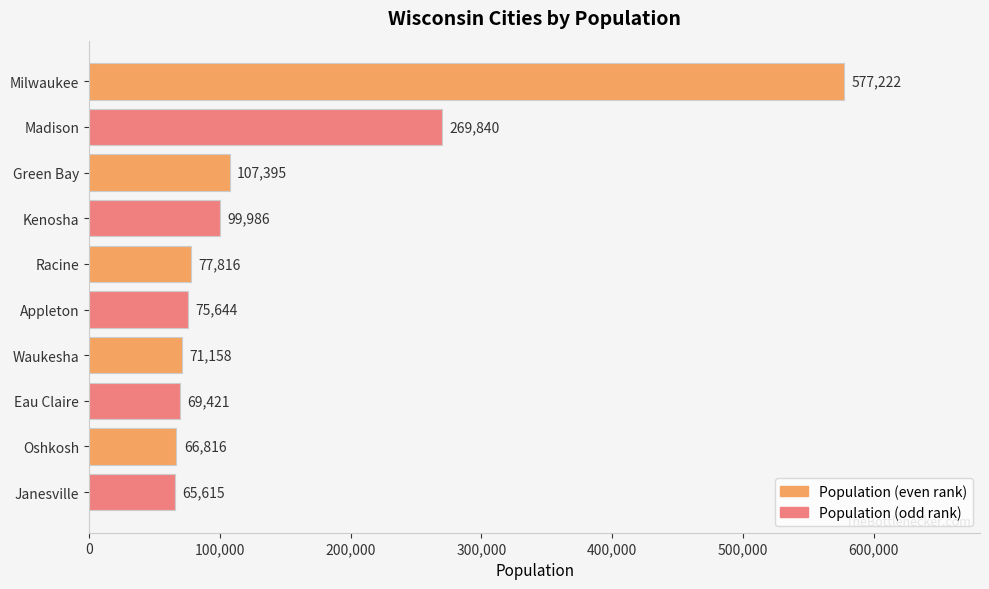

What is the label of the 9th bar from the bottom?

Madison